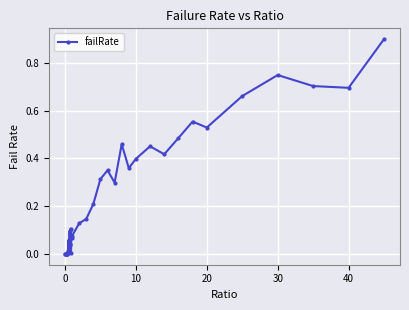

What is the difference between the maximum and minimum values?

0.9